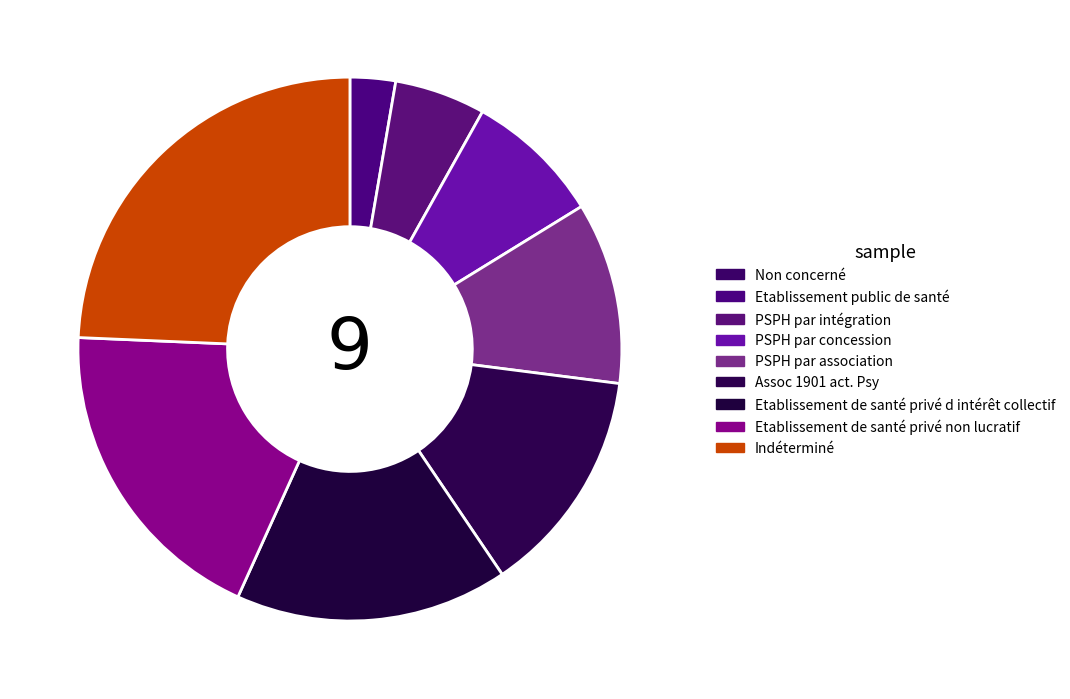

To the nearest percent, what is the average slice percentage?

11%